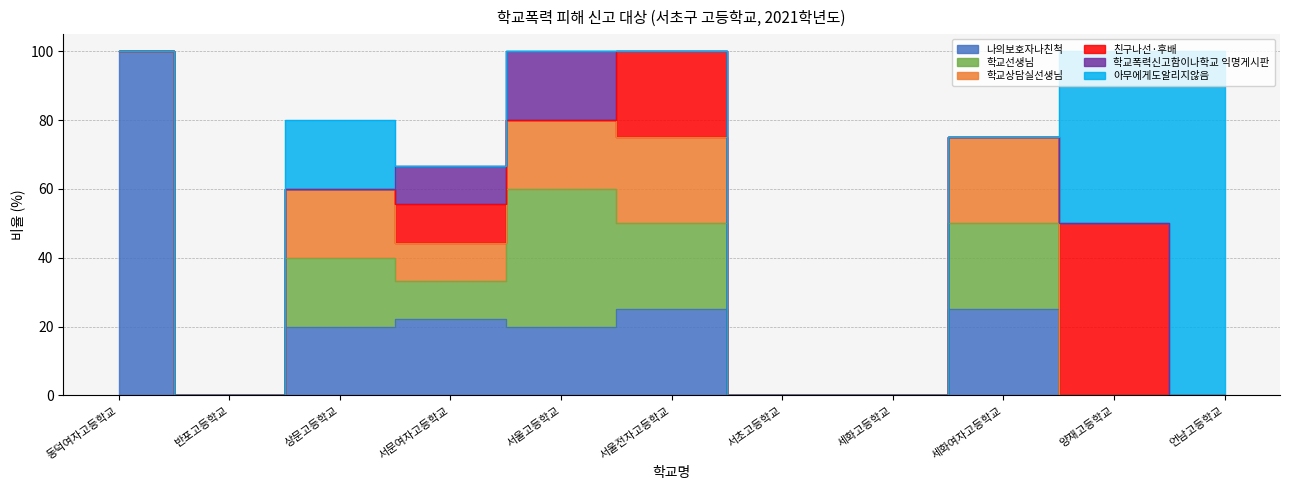

Rank the series by their maximum value, from lowest to highest.

학교폭력신고함이나학교 익명게시판, 학교상담실선생님, 학교선생님, 친구나선·후배, 나의보호자나친척, 아무에게도알리지않음